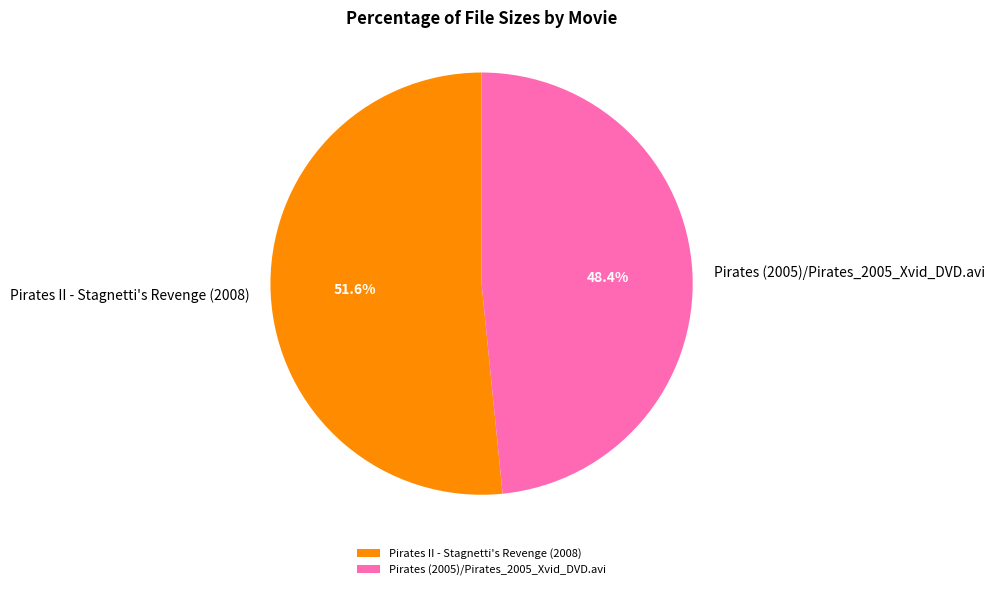

Which category has the biggest portion of the pie?

Pirates II - Stagnetti's Revenge (2008)